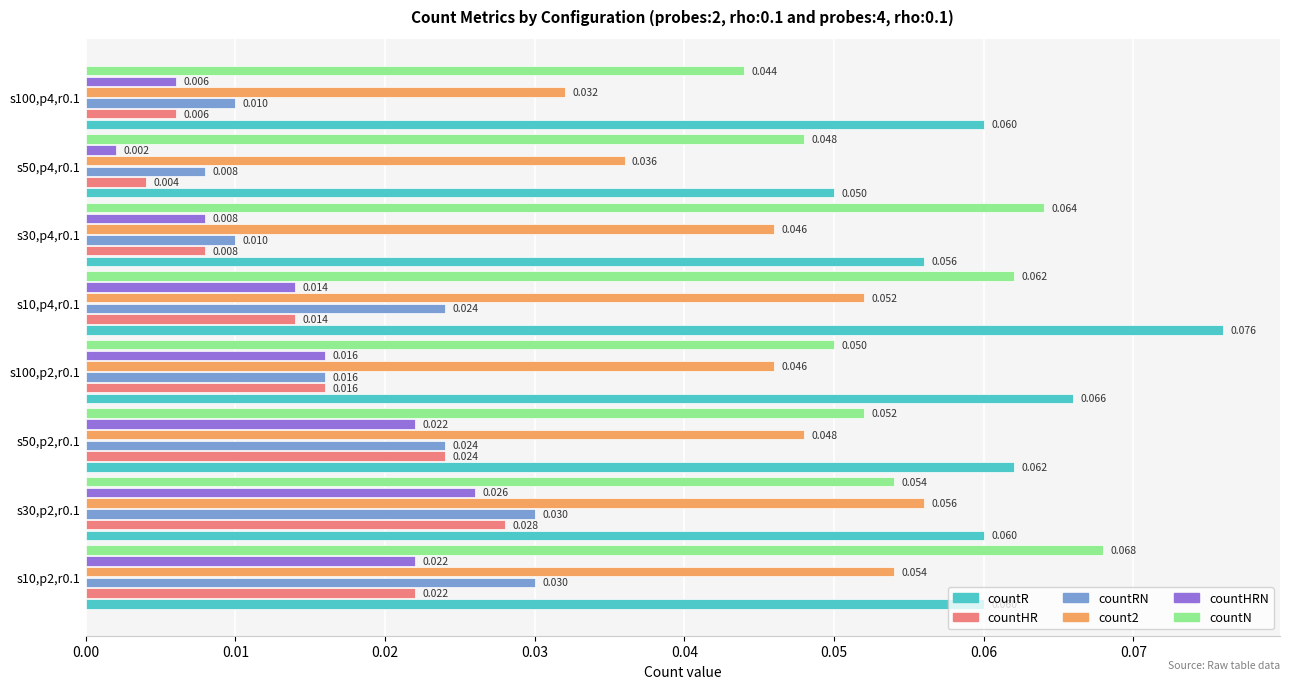

Which series has the widest spread of values?

countR